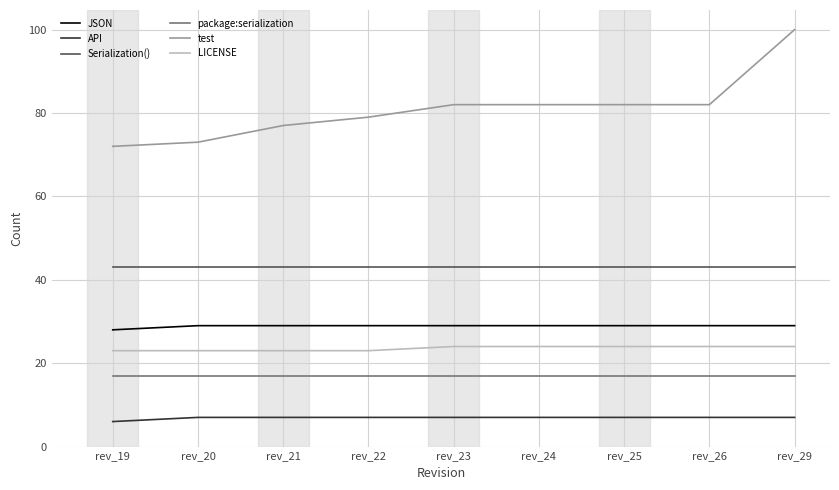

At how many categories does at least one series exceed 27?

9